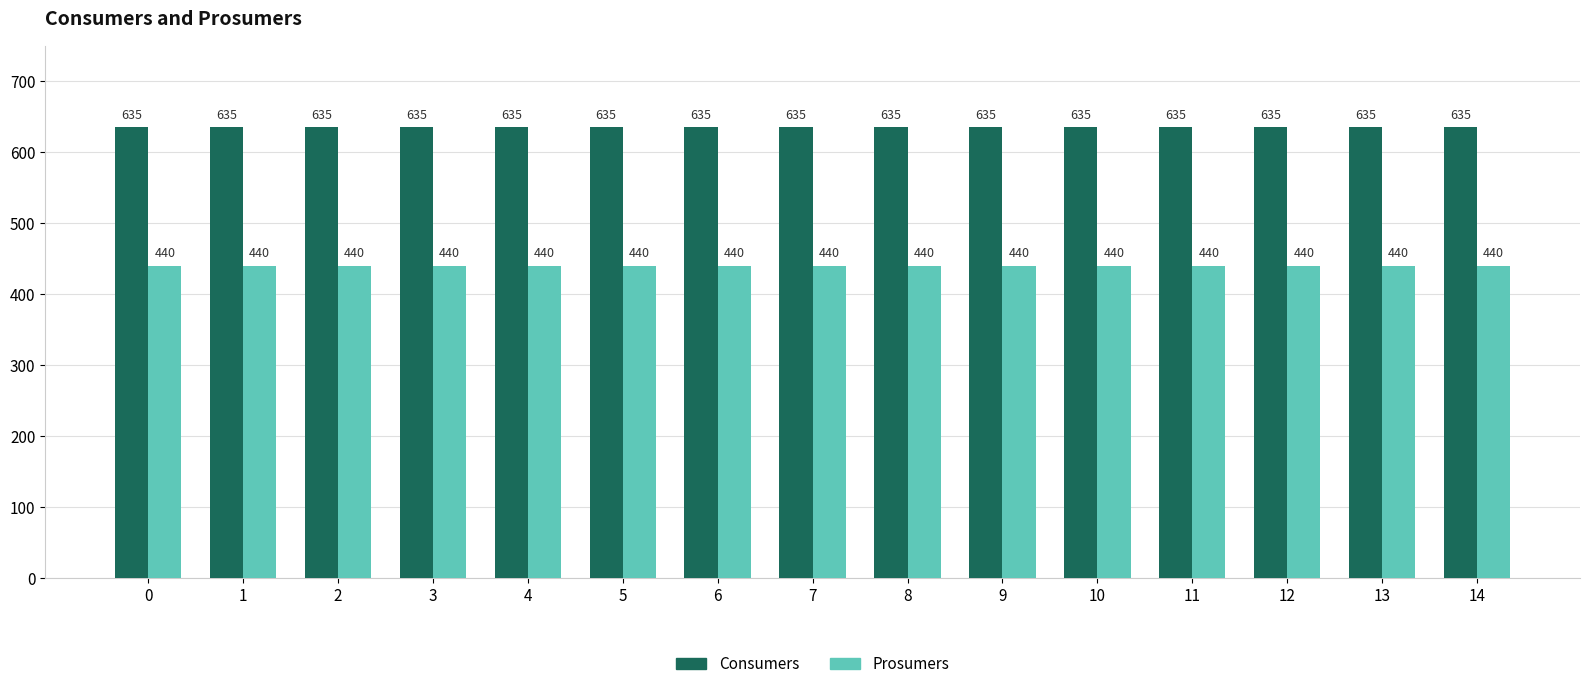

List the series in order of their overall mean, highest first.

Consumers, Prosumers